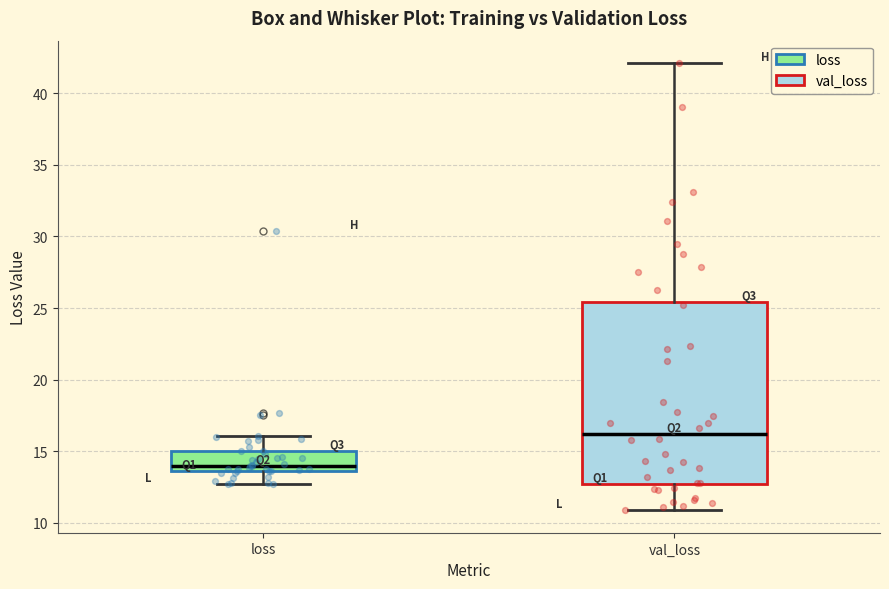

Which box has the highest median line?

val_loss